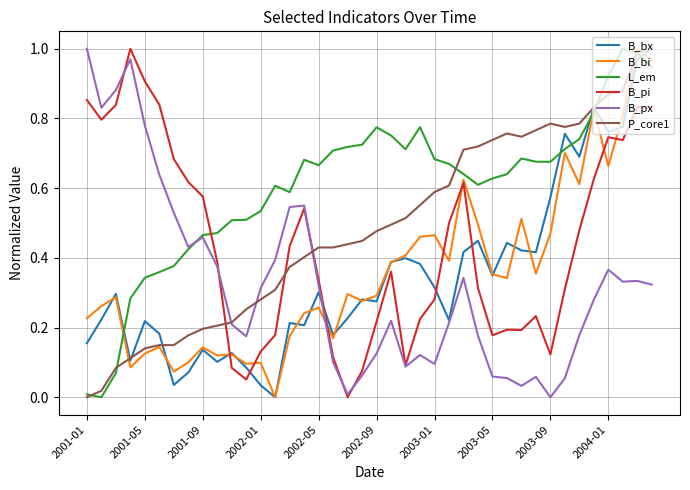

Does the chart display data point markers on the line(s)?

No